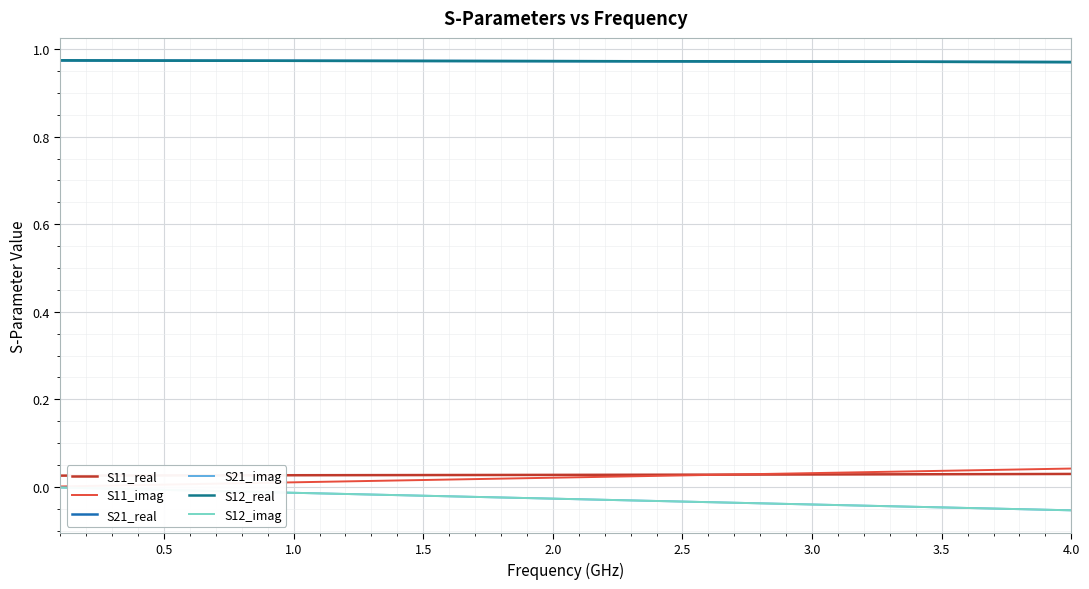

What is the average value of the S12_real series?

1.0